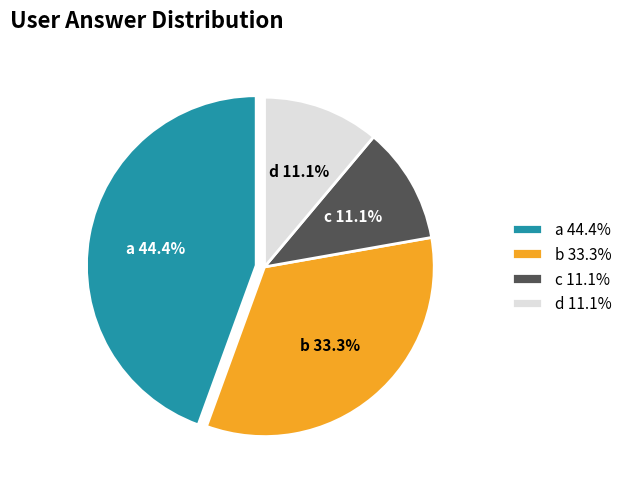

Combined, what portion of the pie is c and b?

44.4%